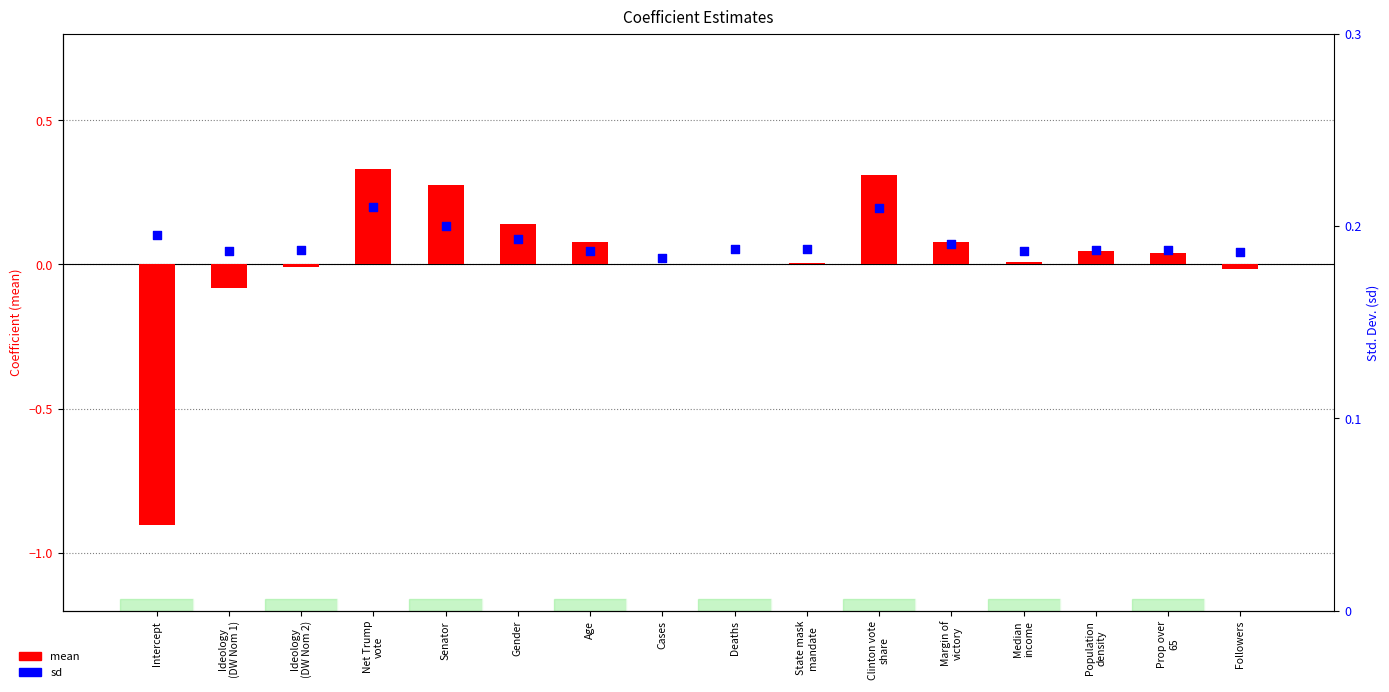

Which series reaches the maximum Y coordinate?

mean